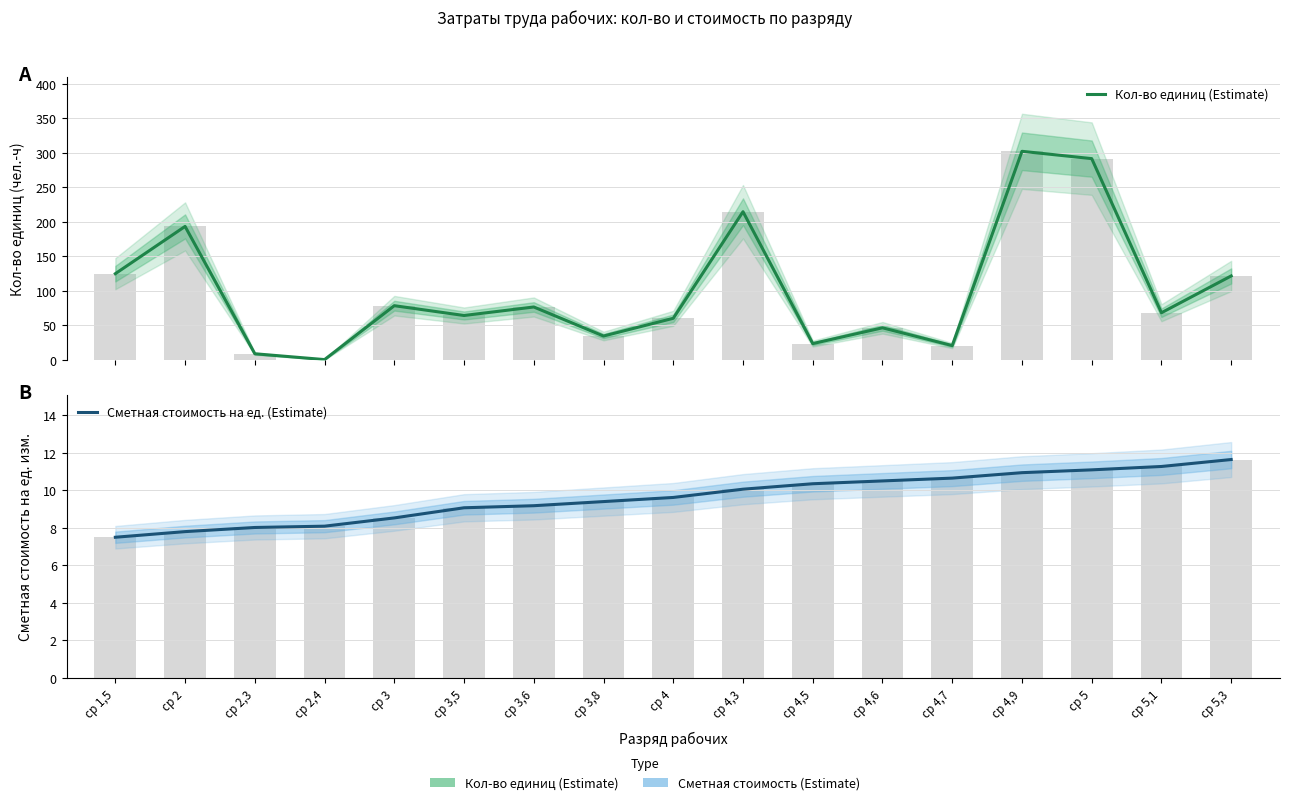

What is the approximate value of Кол-во единиц (Estimate) at ср 4,5?

23.8